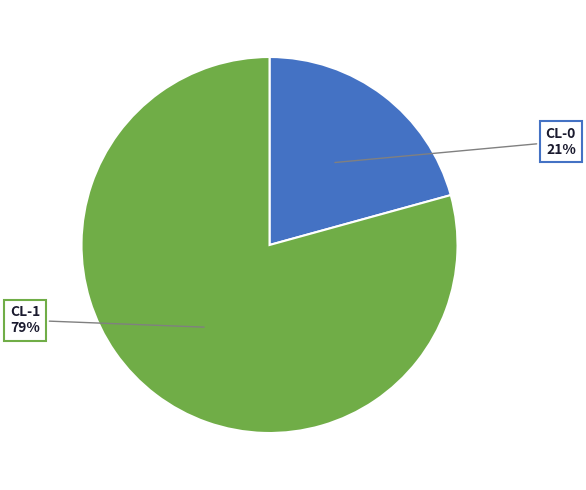

Is CL-0 the majority of the pie?

No